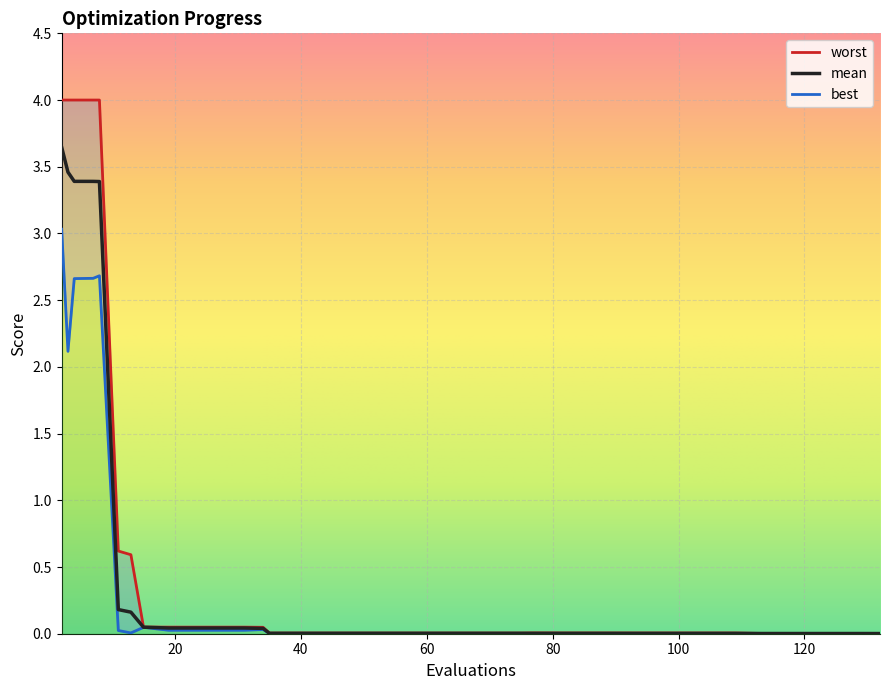

Reading right to left, list all the values displayed in this chart.

mean: 0.0	0.0	0.0	0.0	0.0	0.0	0.0	0.0	0.0	0.0	0.0	0.0	0.0	0.0	0.0	0.0	0.0	0.0	0.0	0.0	0.0	0.0	0.0	0.0	0.0	0.0	0.0	0.0	0.0	0.0	0.0	0.0	0.0	0.2	0.2	3.4	3.4	3.4	3.5	3.6
best: 0.0	0.0	0.0	0.0	0.0	0.0	0.0	0.0	0.0	0.0	0.0	0.0	0.0	0.0	0.0	0.0	0.0	0.0	0.0	0.0	0.0	0.0	0.0	0.0	0.0	0.0	0.0	0.0	0.0	0.0	0.0	0.0	0.0	0.0	0.0	2.7	2.7	2.7	2.1	3.0
worst: 0.0	0.0	0.0	0.0	0.0	0.0	0.0	0.0	0.0	0.0	0.0	0.0	0.0	0.0	0.0	0.0	0.0	0.0	0.0	0.0	0.0	0.0	0.0	0.0	0.0	0.0	0.0	0.0	0.0	0.0	0.0	0.0	0.1	0.6	0.6	4.0	4.0	4.0	4.0	4.0